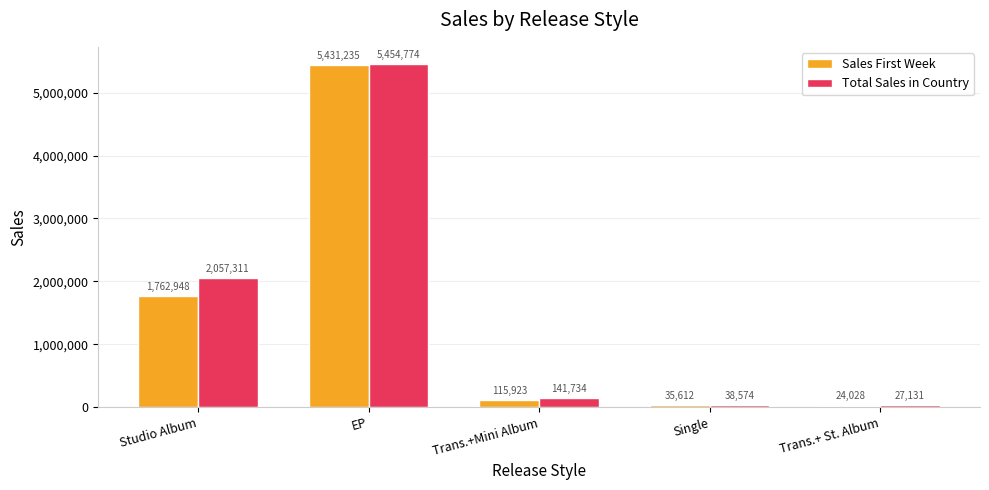

Reading right to left, extract all data points from this chart.

Sales First Week: Trans.+ St. Album=24028	Single=35612	Trans.+Mini Album=115923	EP=5431235	Studio Album=1762948
Total Sales in Country: Trans.+ St. Album=27131	Single=38574	Trans.+Mini Album=141734	EP=5454774	Studio Album=2057311